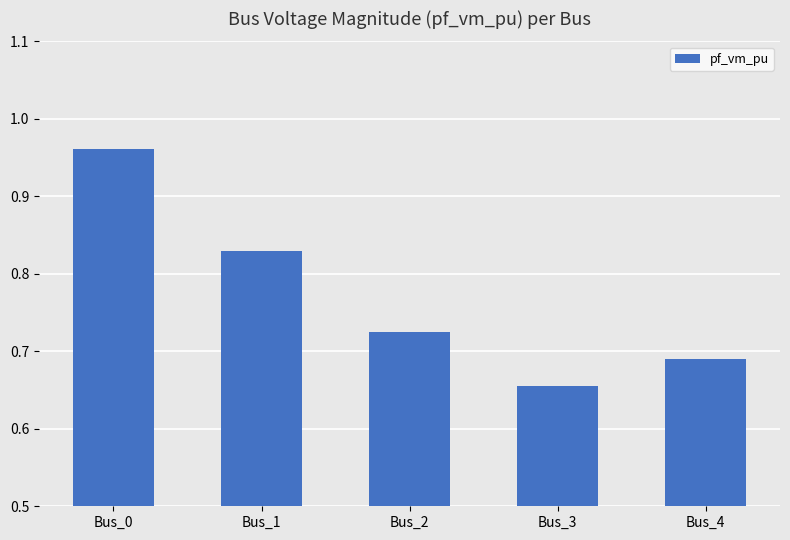

What is the difference between the maximum and minimum values?

0.3